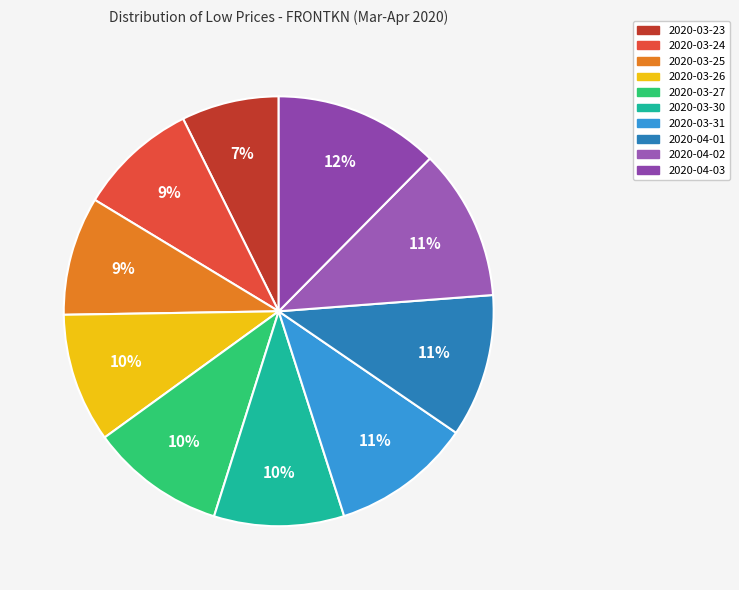

Does 2020-03-27 account for over 50% of the chart?

No